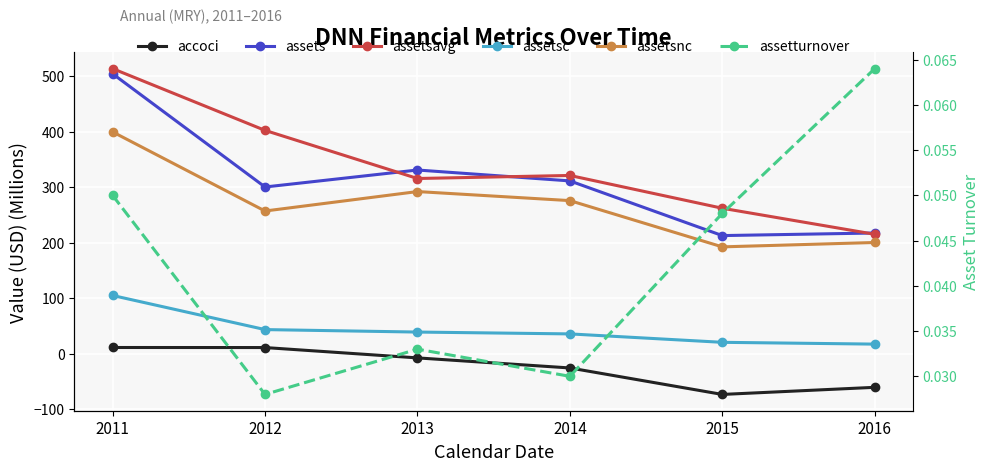

True or false: assetsc and assetsavg cross at least once.

False